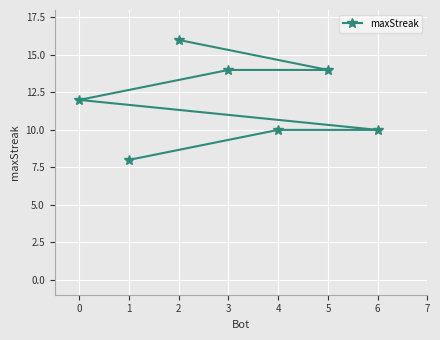

What is the value of the 1st point from the left?

12